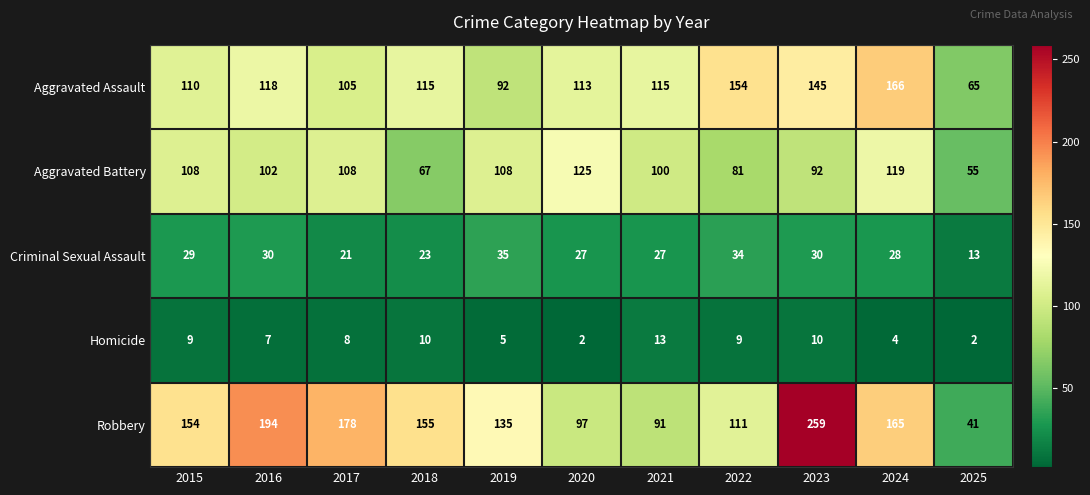

What is the total value across all series at 2018?

370